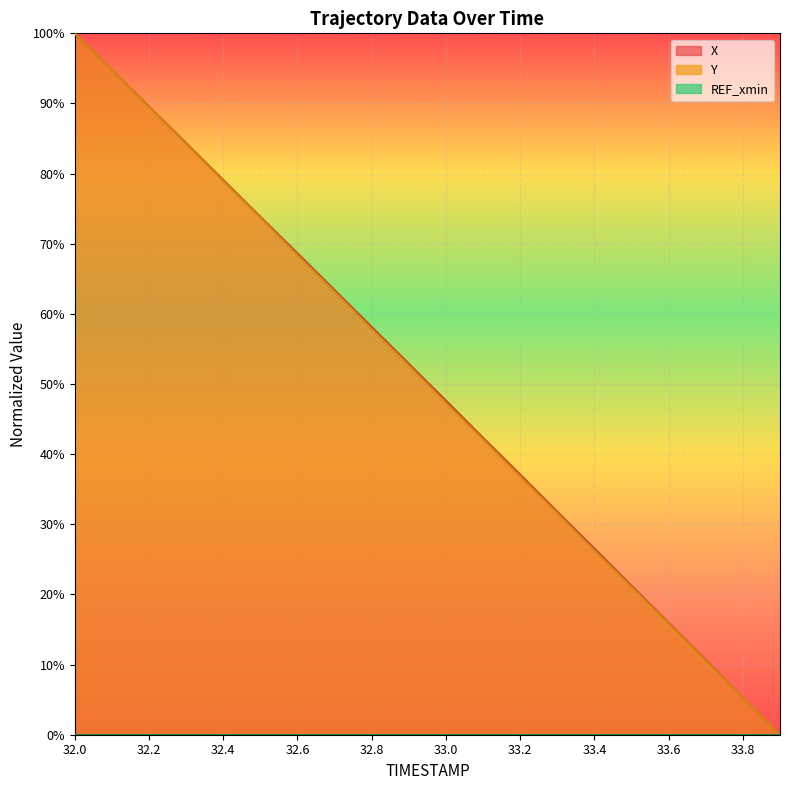

What is the approximate value of X at 33.6?

15.9